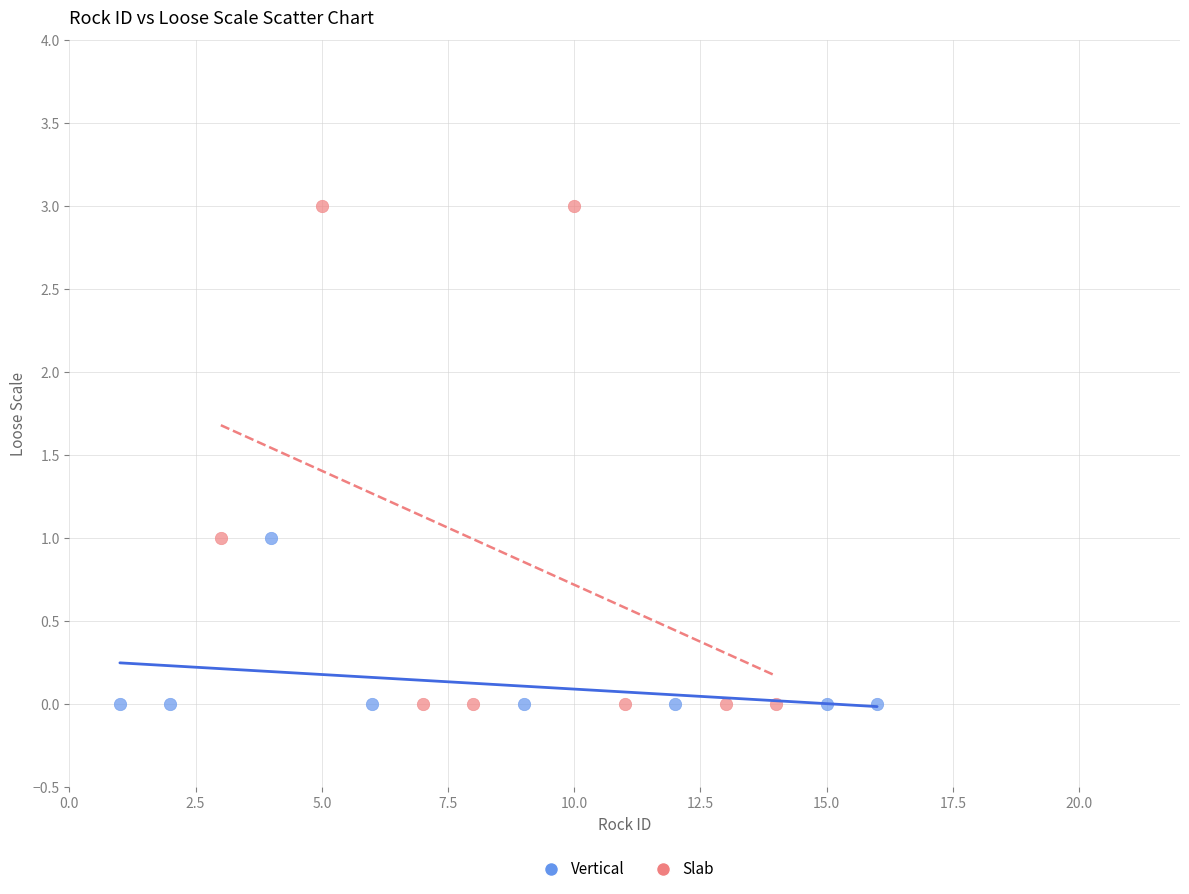

Which series contains the highest Y value?

Slab